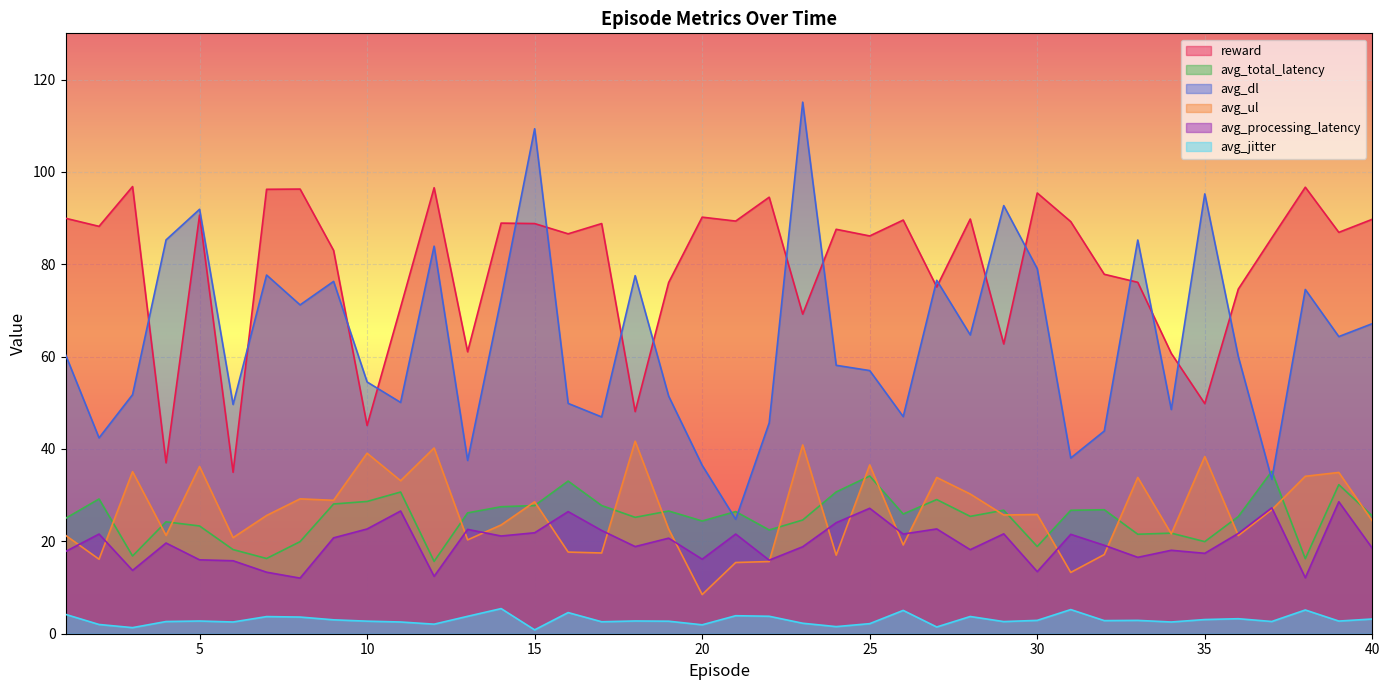

Rank the series at 16 from lowest to highest value.

avg_jitter, avg_ul, avg_processing_latency, avg_total_latency, avg_dl, reward